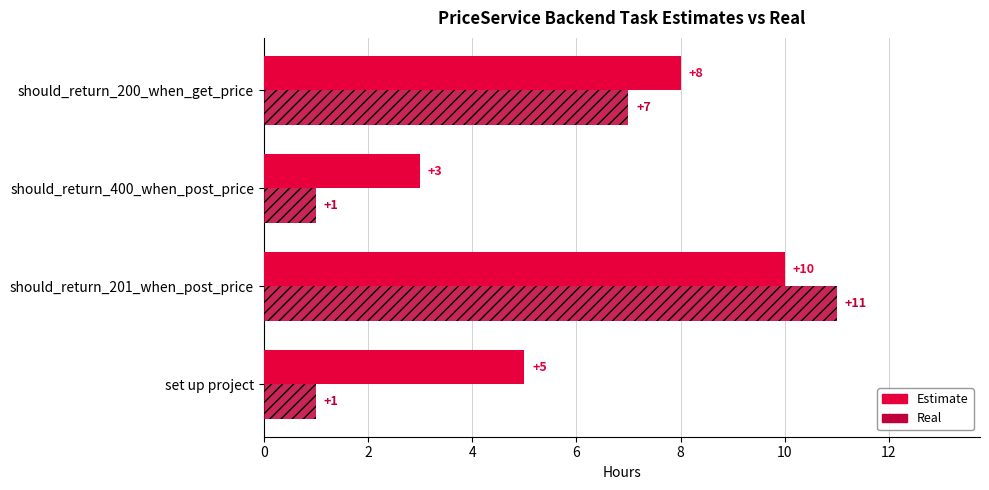

Which series has the largest total across all categories?

Estimate